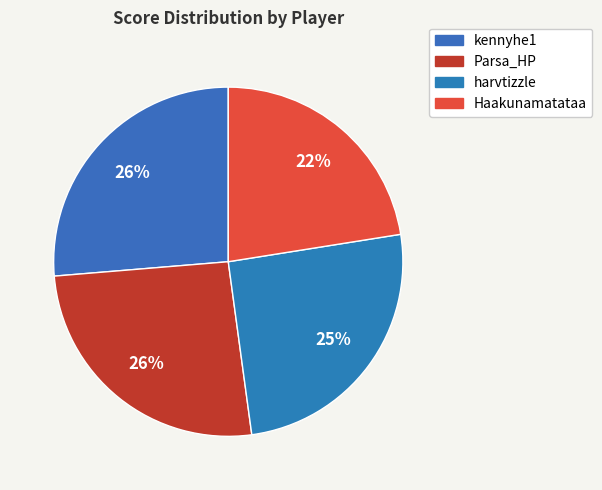

What percentage is the Parsa_HP slice, to the nearest percent?

26%